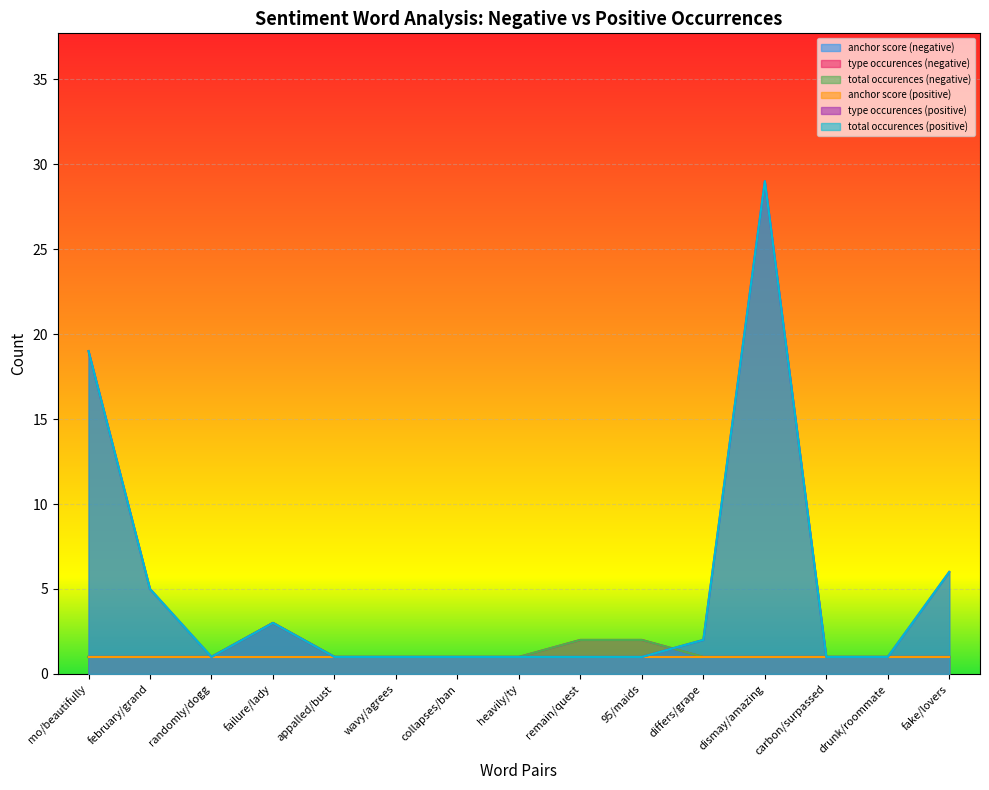

At how many categories does at least one series exceed 14?

2